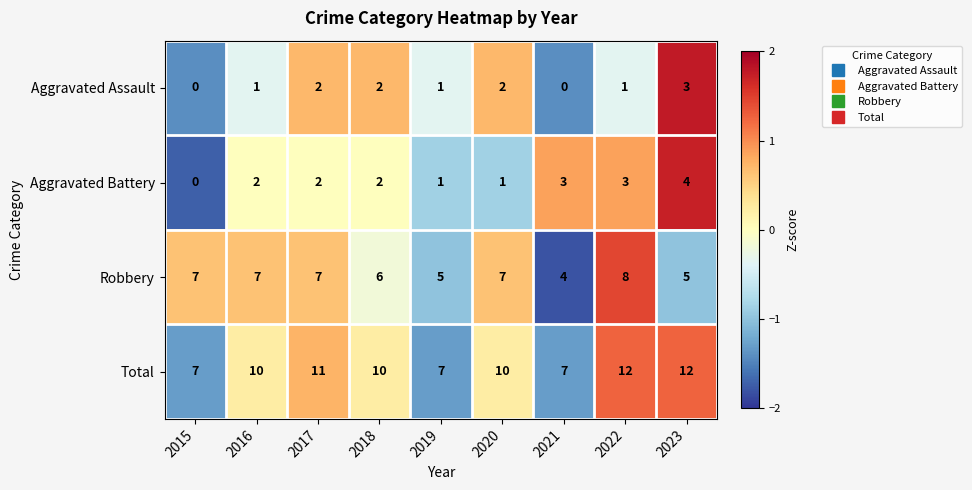

How many categories are shown in the chart?

9